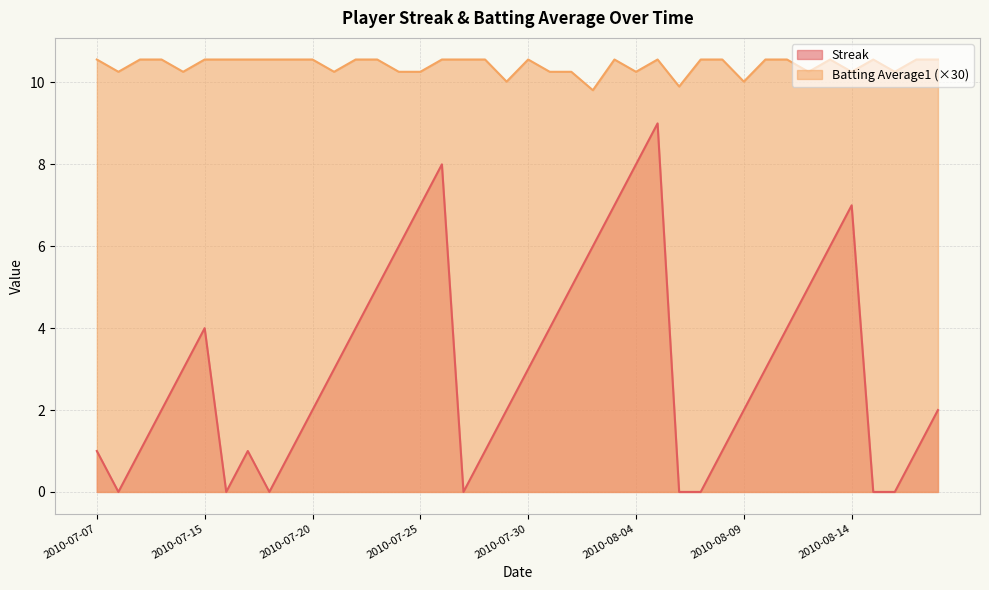

The value of Batting Average1 at 2010-08-16 is 7.1. True or false?

False